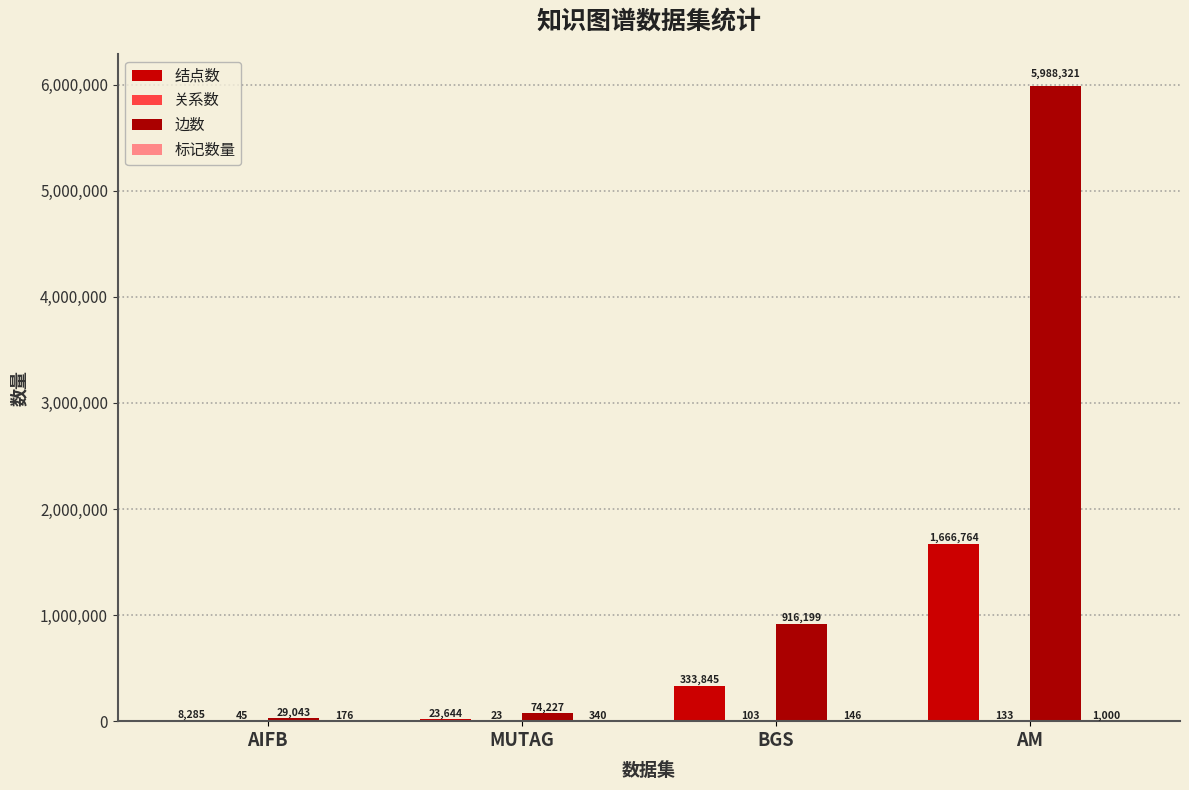

Does the chart contain stacked bars?

No